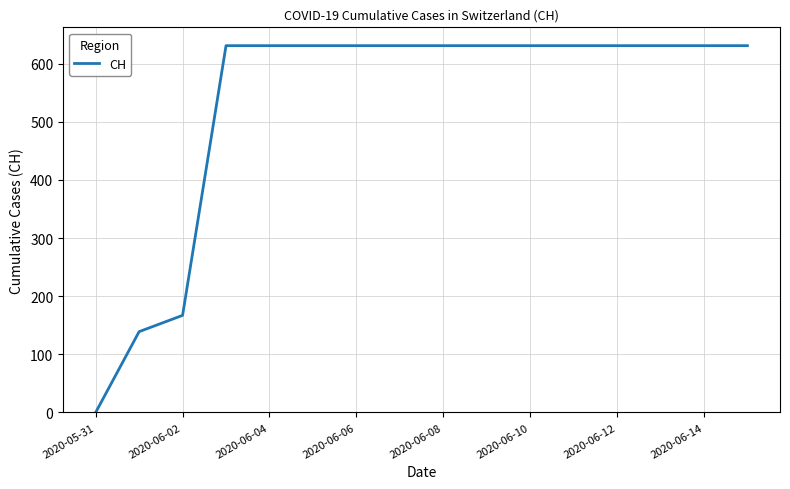

What is the greatest value displayed?

631